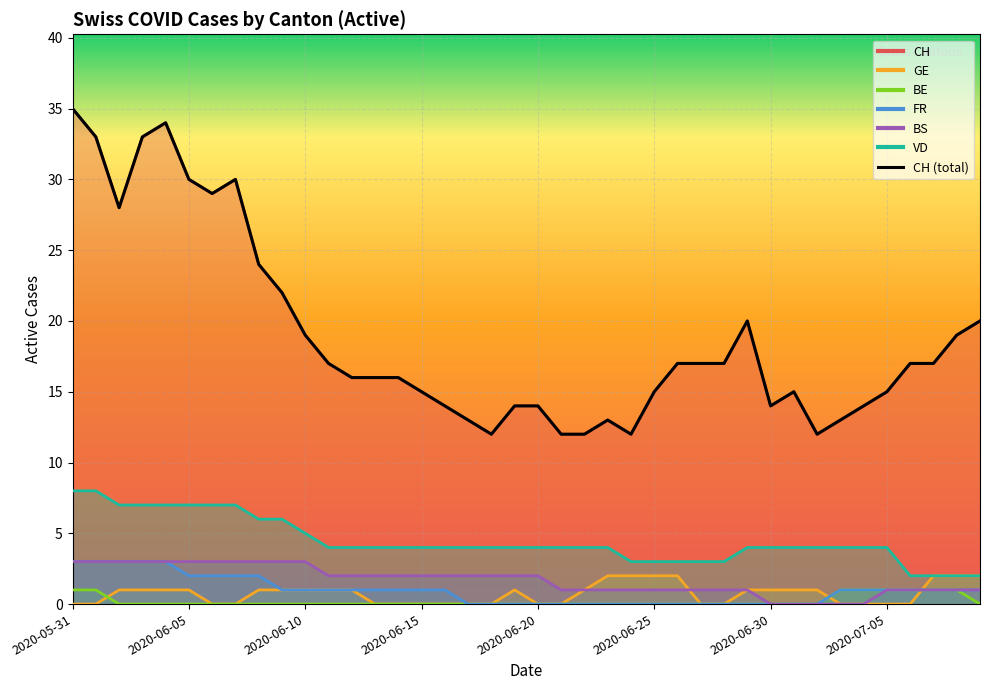

List the series in order of their peak value, lowest first.

BE, GE, FR, BS, VD, CH